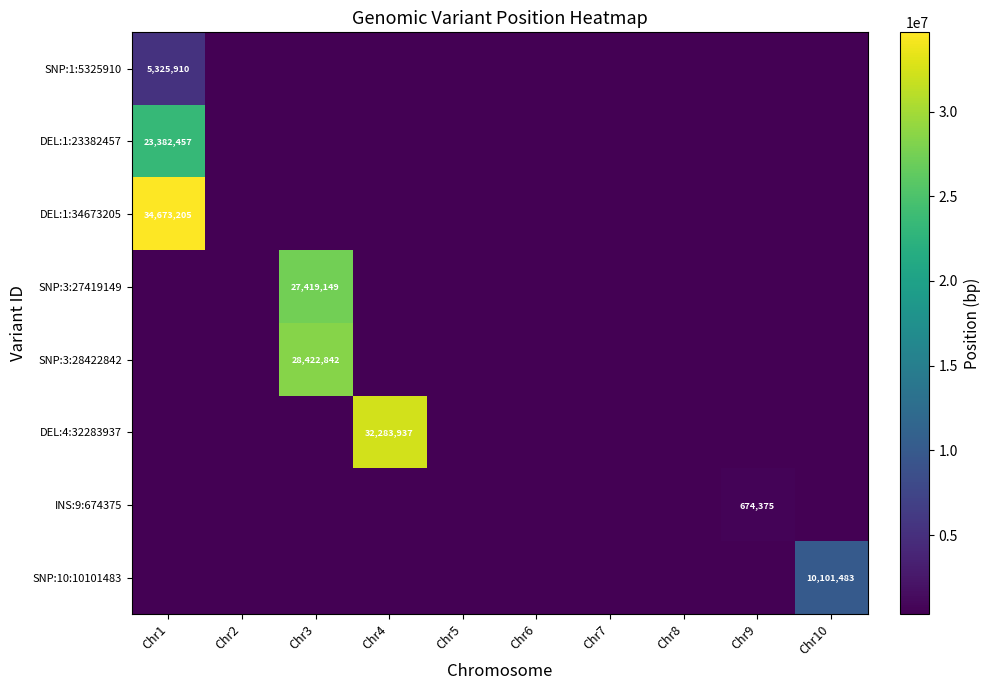

Between Chr10 and Chr1, which is larger?

Chr1